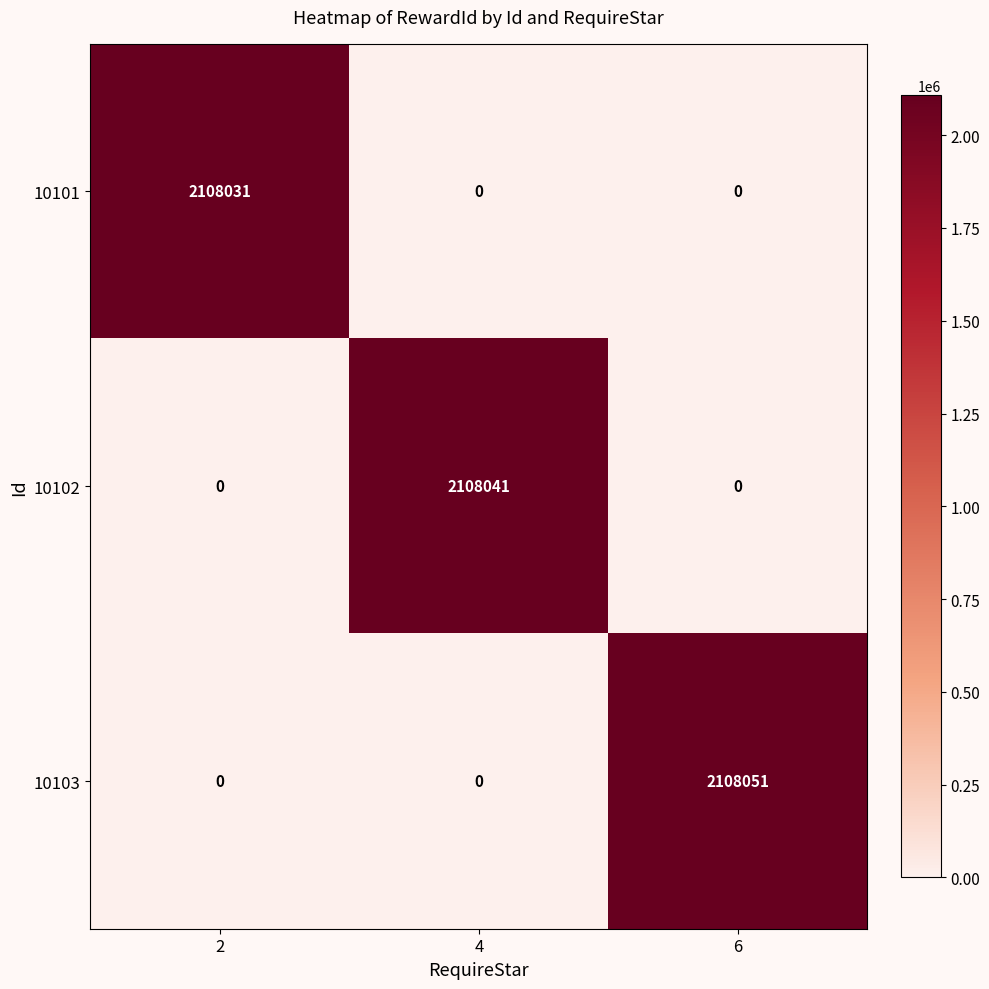

At how many categories does at least one series exceed 1012053?

3